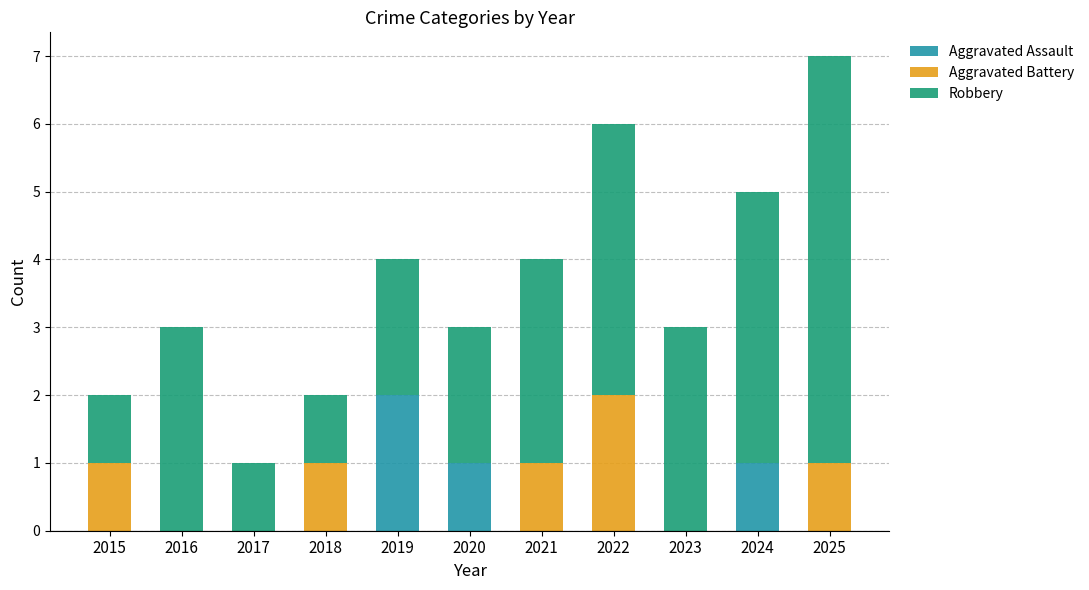

True or false: Aggravated Assault has a value of 1 at 2022.

False